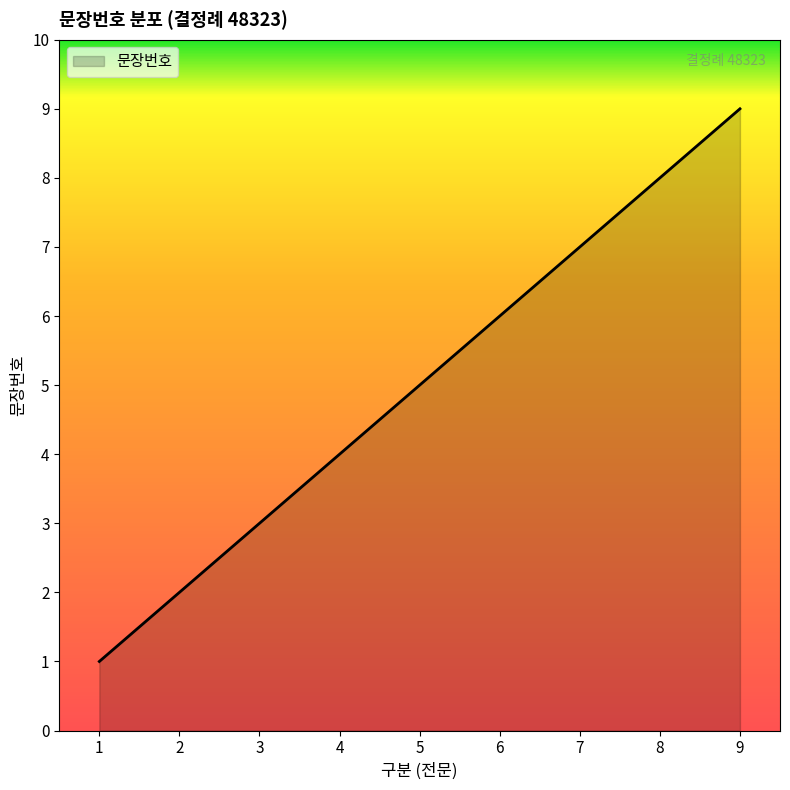

What is the maximum value shown in the chart?

9